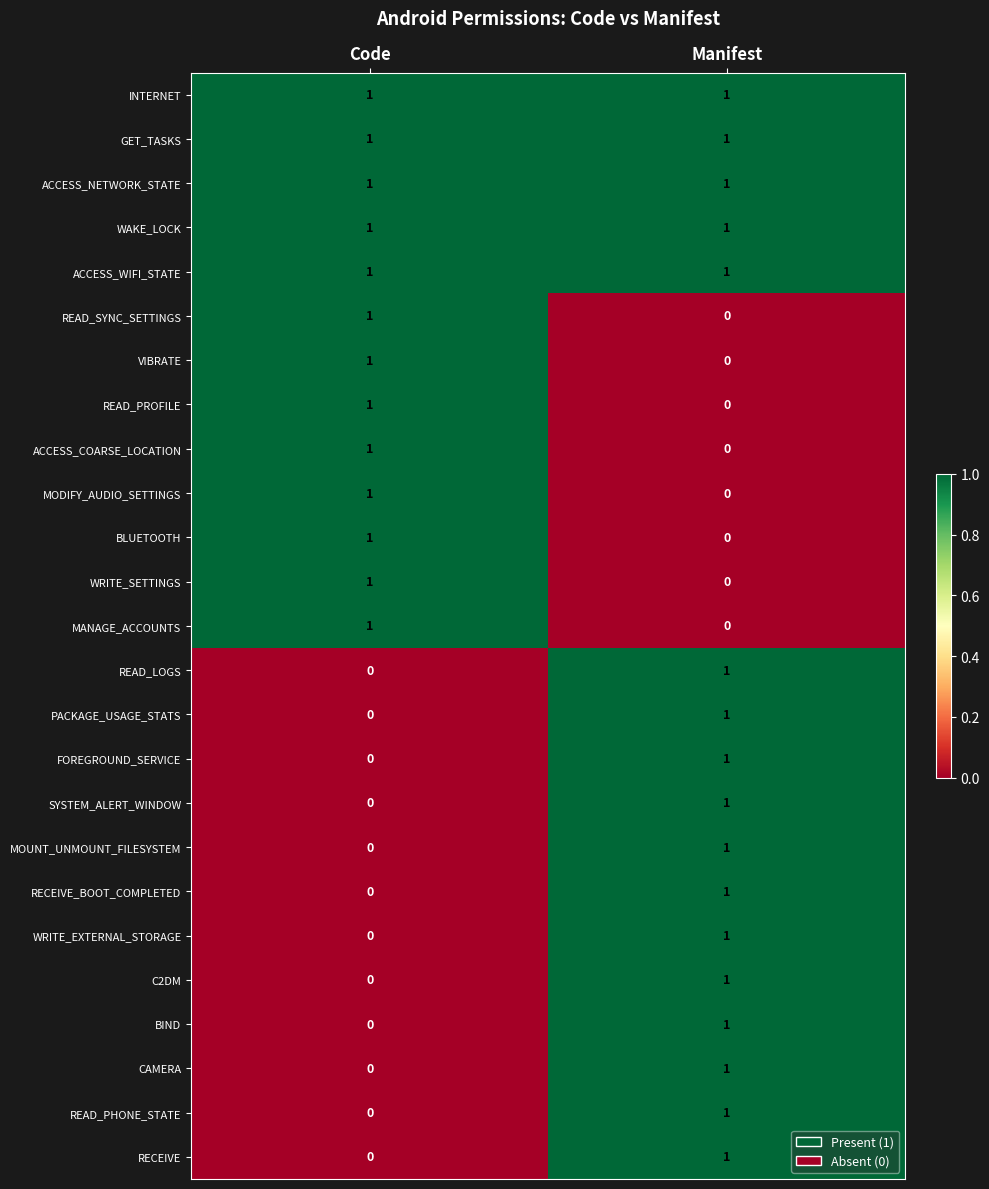

How many distinct data groups are displayed?

25